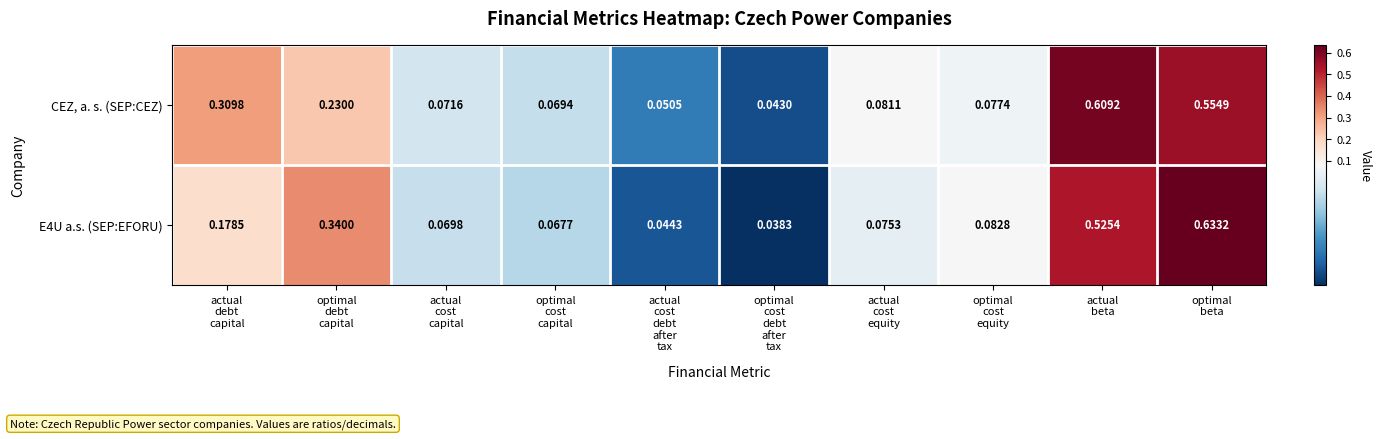

How many series are shown in this chart?

2